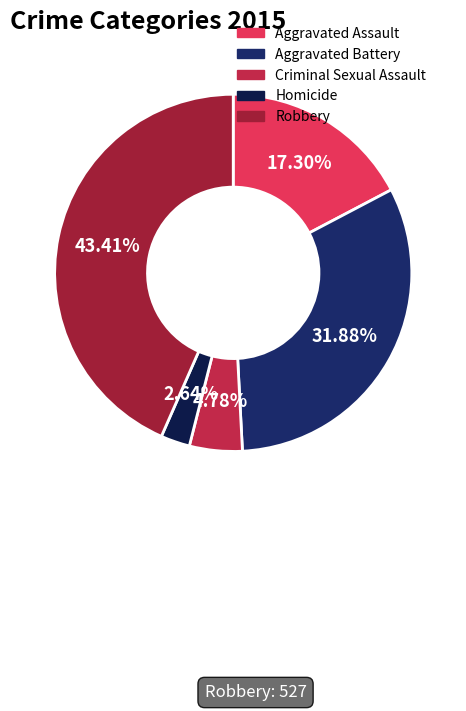

To the nearest percent, what percentage of the pie is Aggravated Battery?

32%